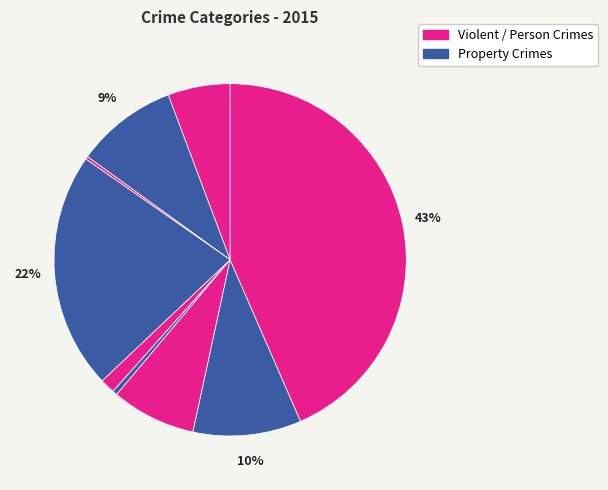

To the nearest percent, what is the average slice percentage?

11%